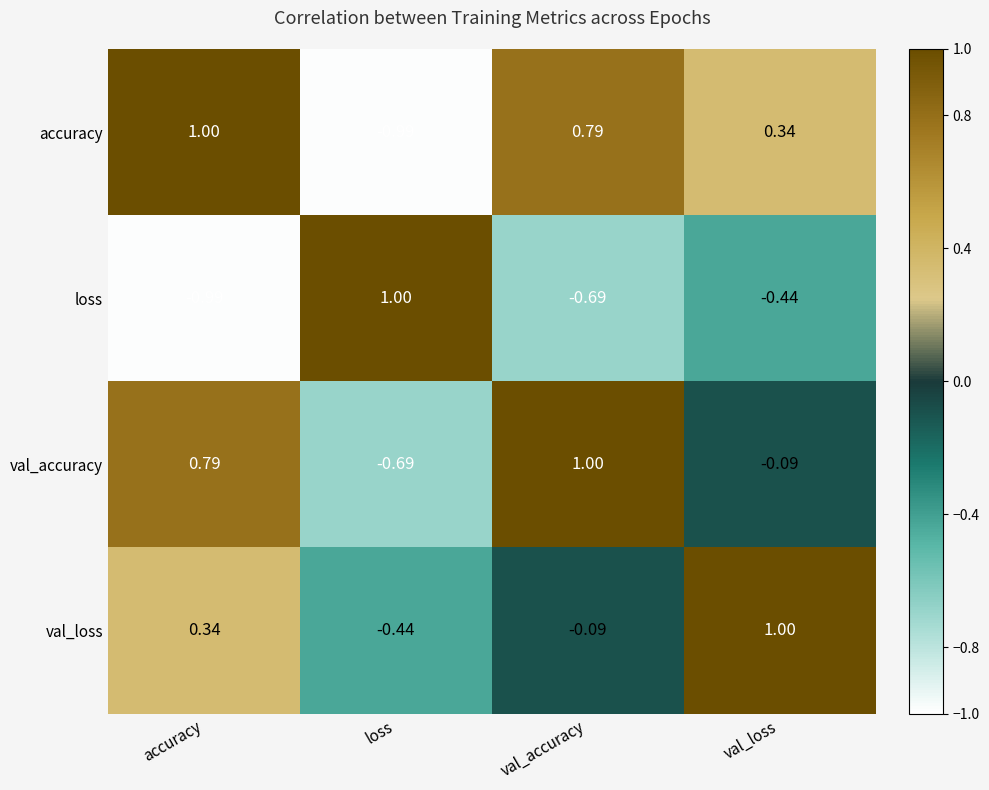

At which label is loss closest to 0?

val_loss